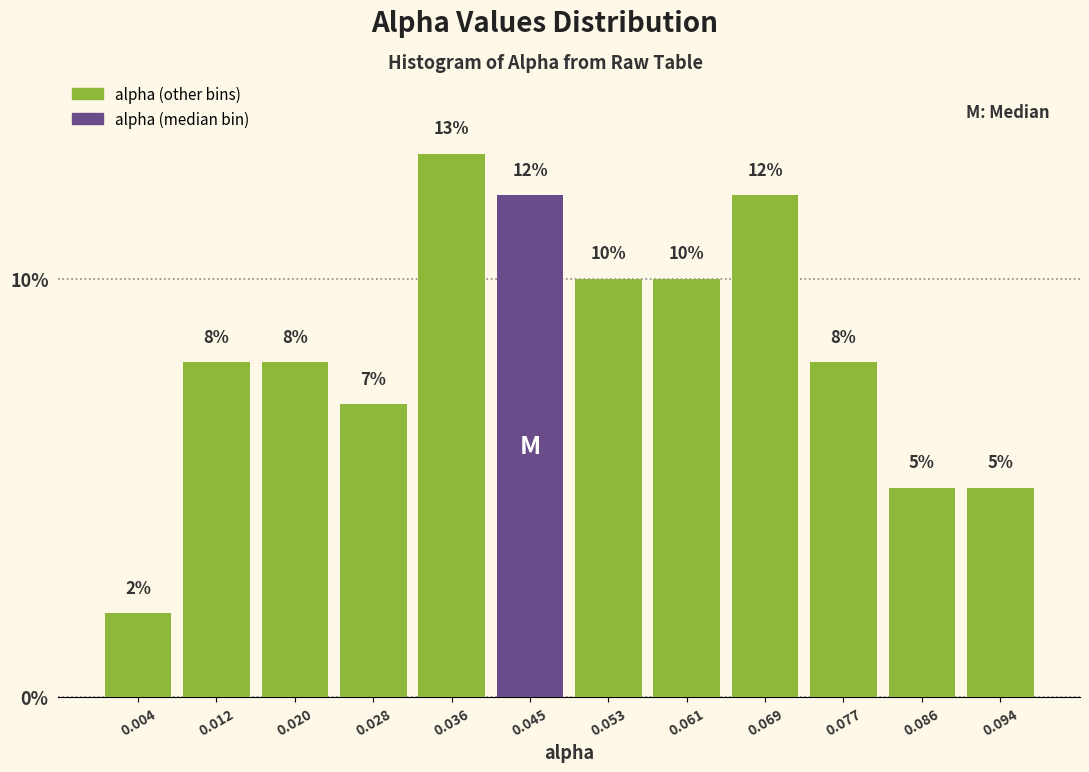

What is the height of the bar covering -0.001 to 0.008 on the x-axis? The bar edges are not printed on the chart, so give them approximately, as read against the axis.

2